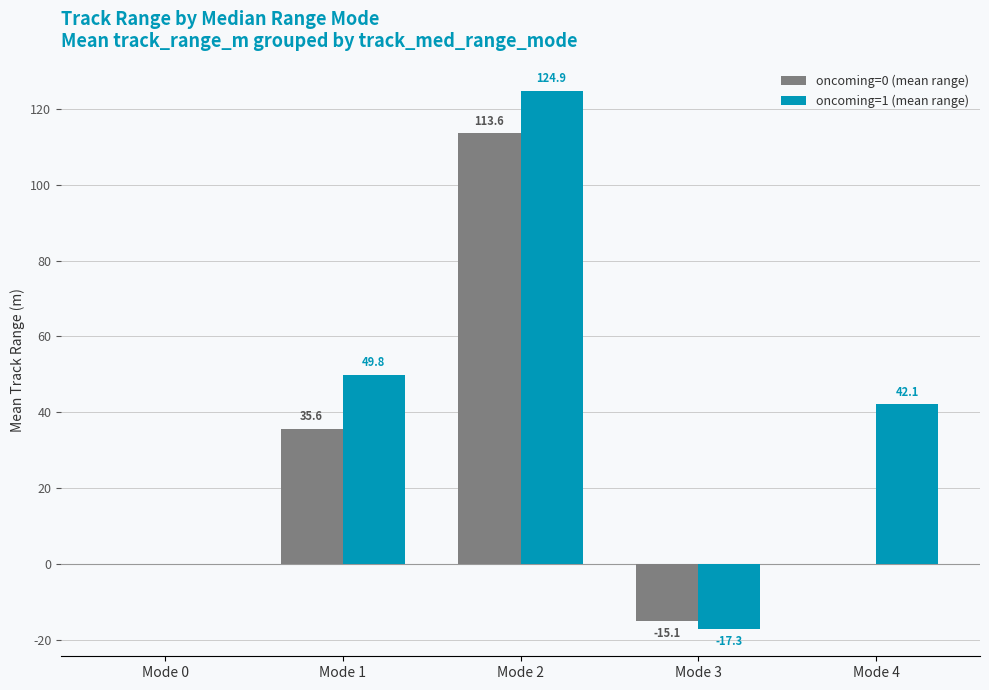

What is the greatest value displayed?

124.9